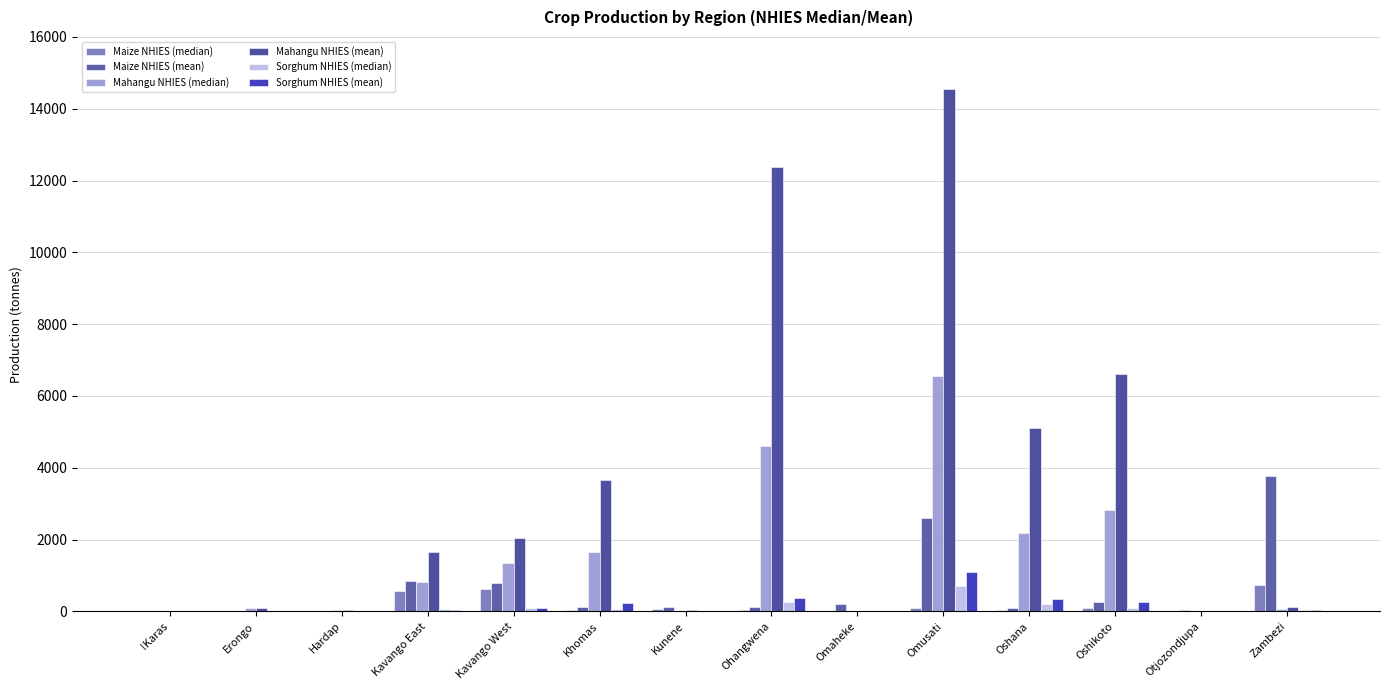

Rank the series at Kunene from lowest to highest value.

Sorghum NHIES (median), Sorghum NHIES (mean), Mahangu NHIES (median), Mahangu NHIES (mean), Maize NHIES (median), Maize NHIES (mean)